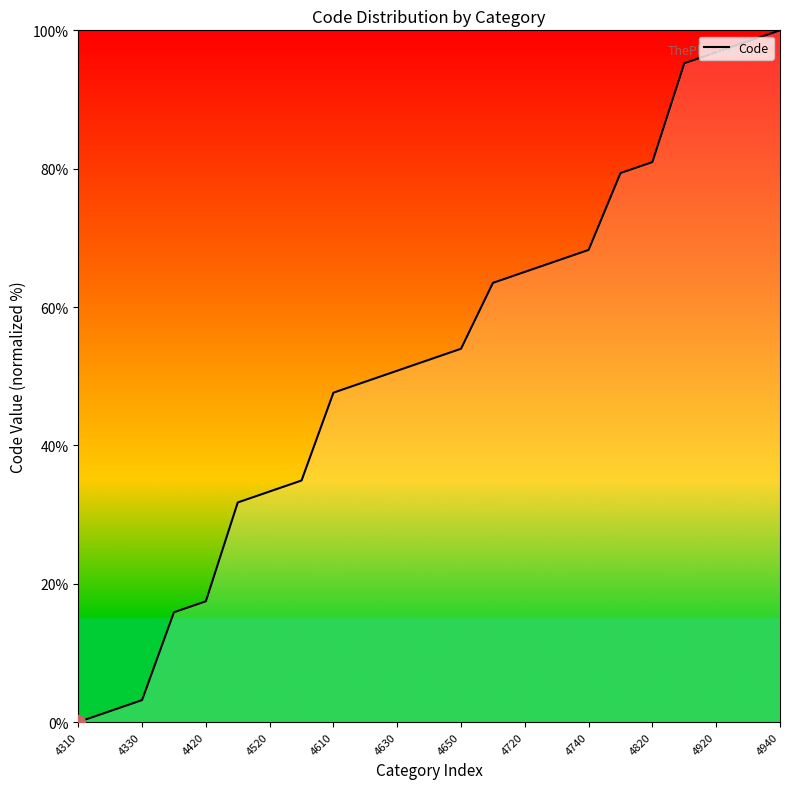

What is the difference between the maximum and minimum values?

100.0